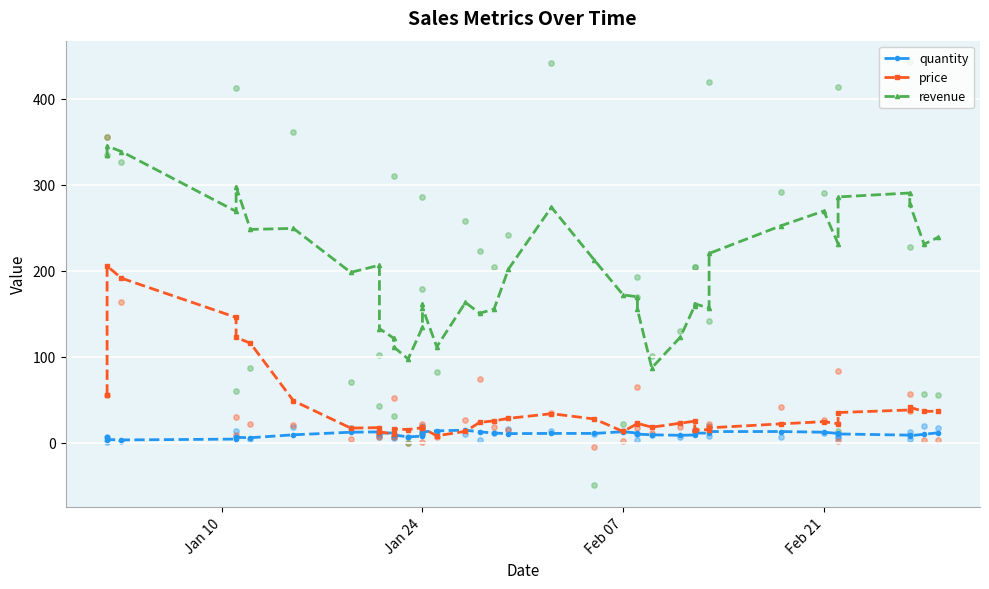

Which series has the largest total across all categories?

revenue